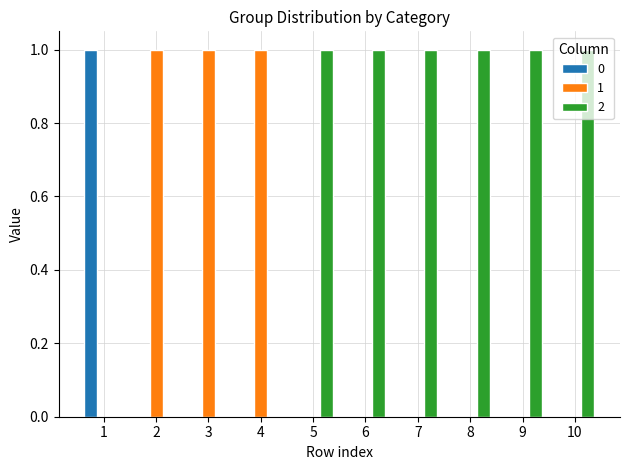

How many series are shown in this chart?

3